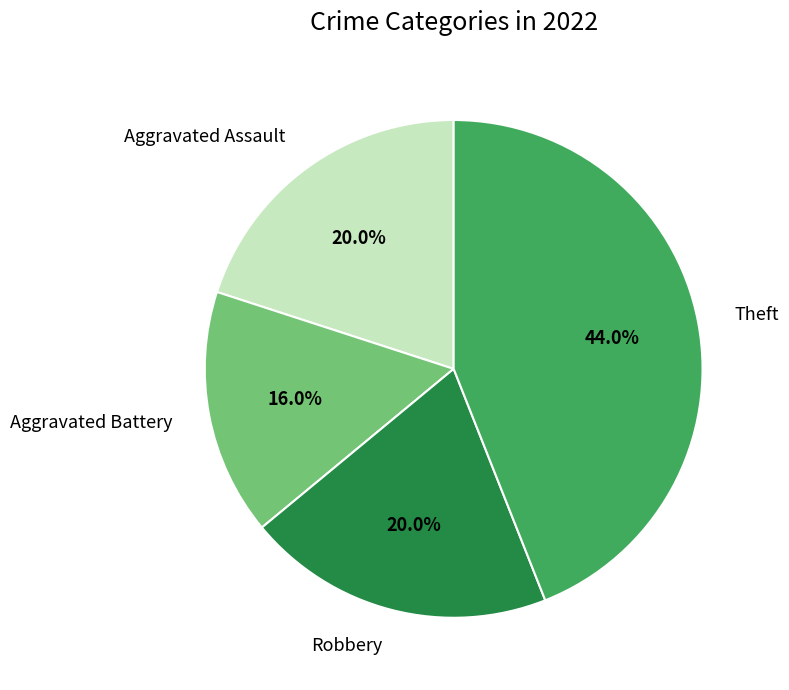

True or false: Theft accounts for 44% of the total.

True